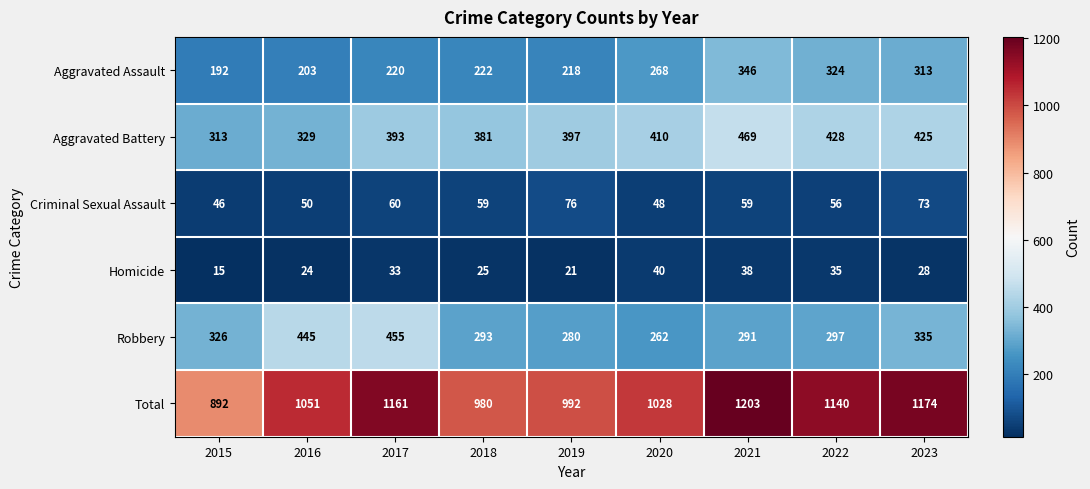

Read the Total value at 2021, to the nearest 10.

1200